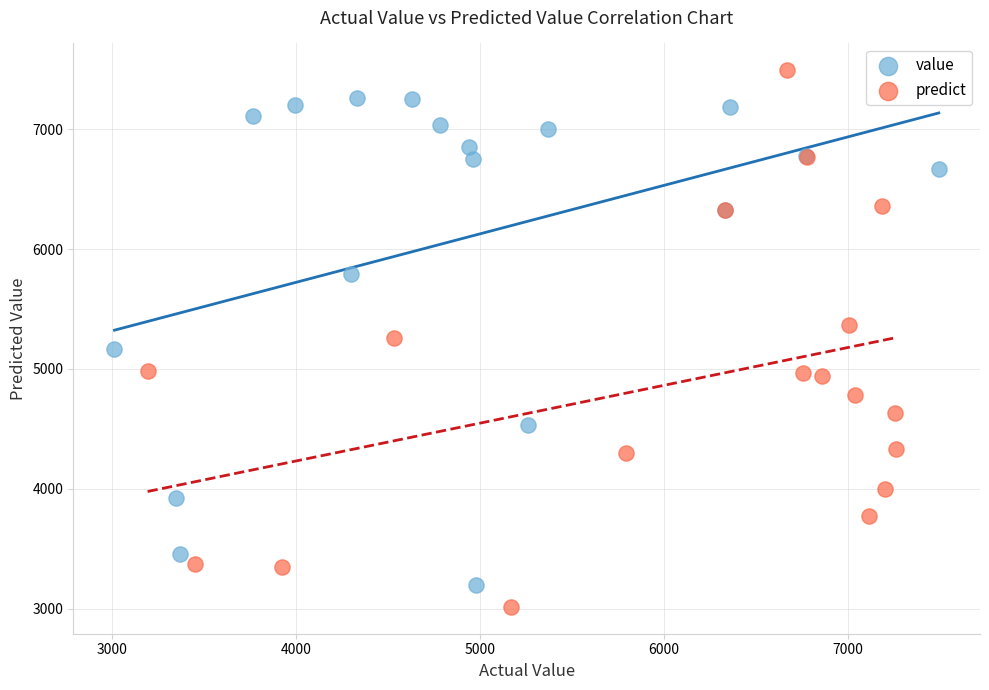

Which series has the largest Y range (max minus min)?

predict